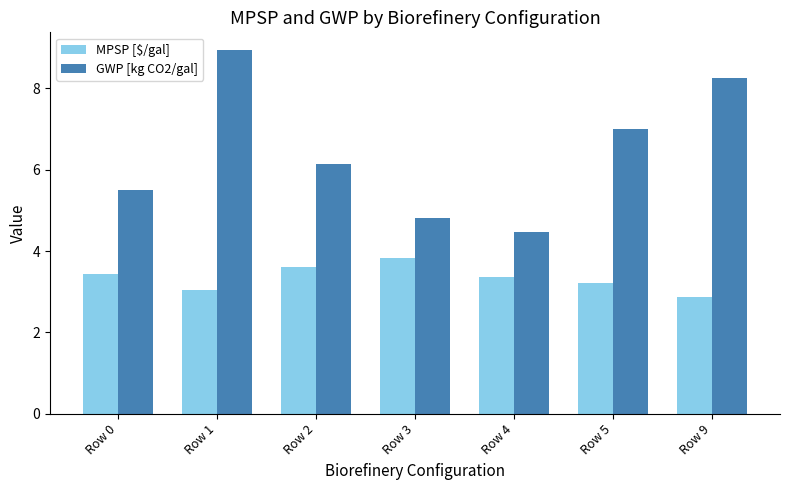

Reading left to right, transcribe all the data shown in this chart.

MPSP [$/gal]: 3.4	3.0	3.6	3.8	3.4	3.2	2.9
GWP [kg CO2/gal]: 5.5	8.9	6.1	4.8	4.5	7.0	8.3